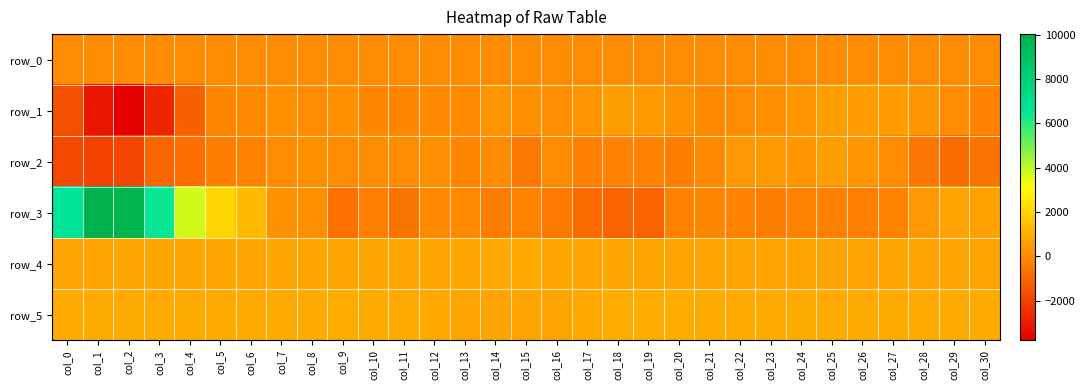

What is the average value of the row_0 series?

34.6